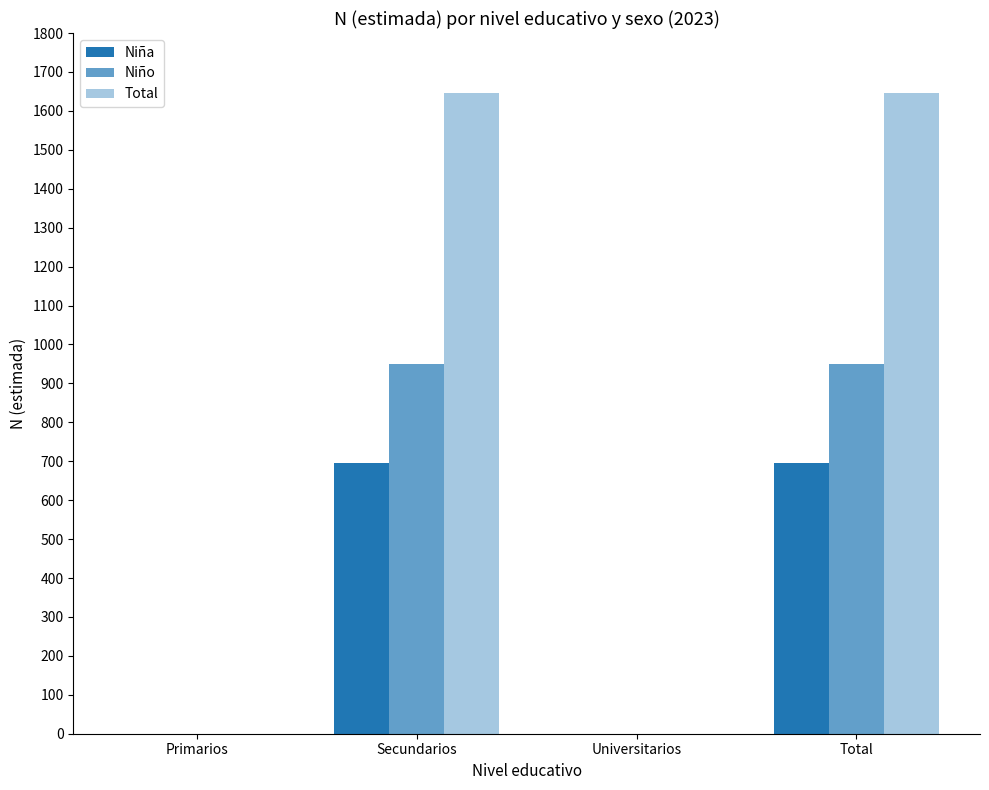

How many categories are shown in the chart?

4